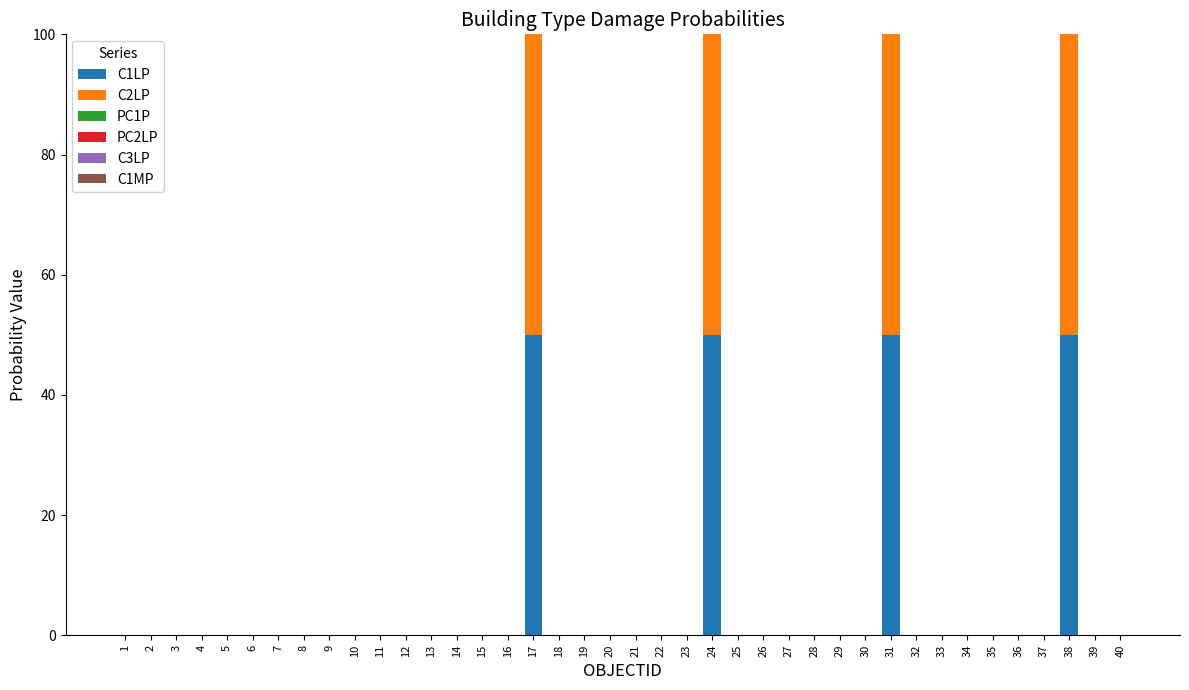

Are the bars grouped side by side (vs. stacked)?

No